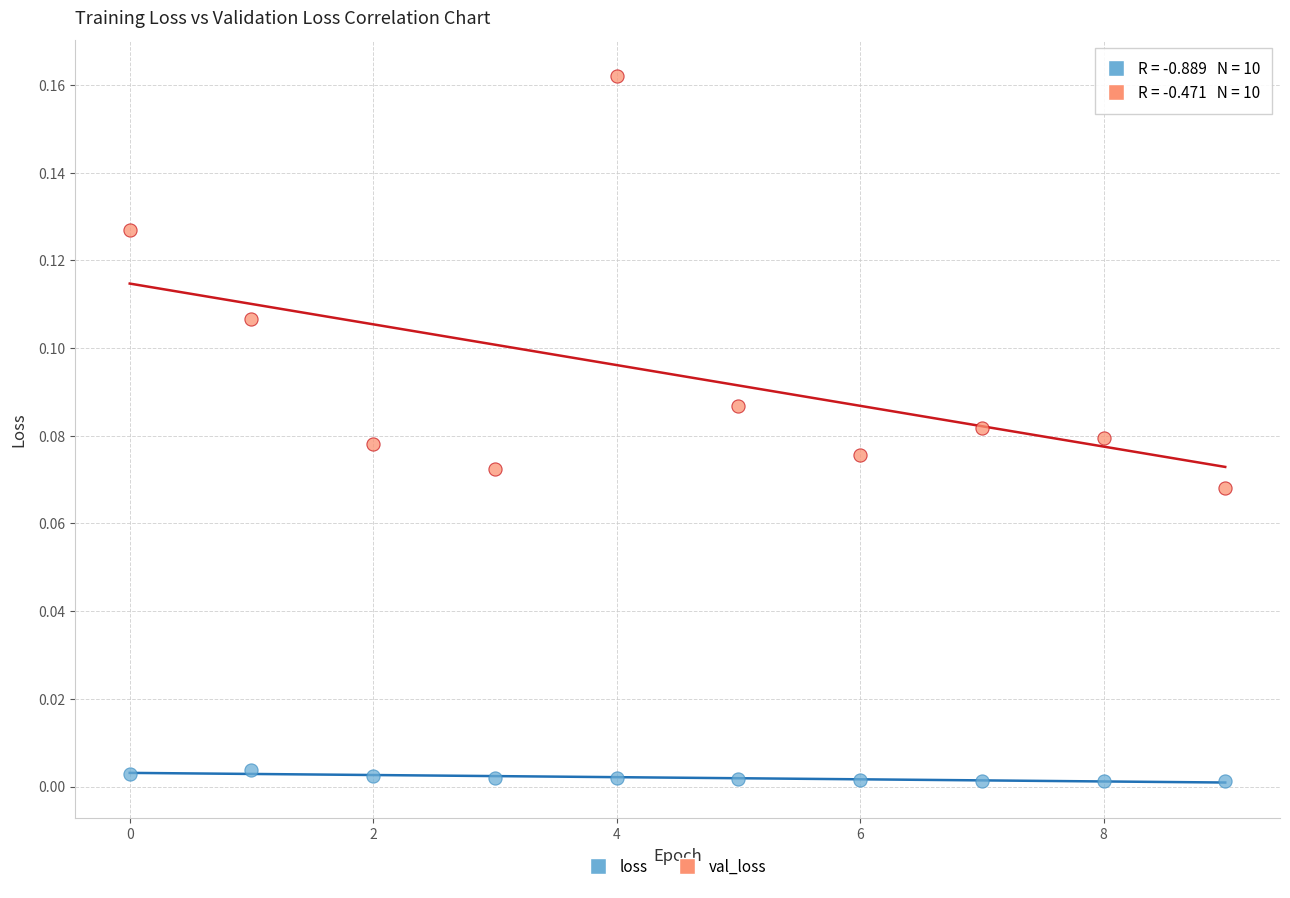

Which series has the largest Y range (max minus min)?

val_loss